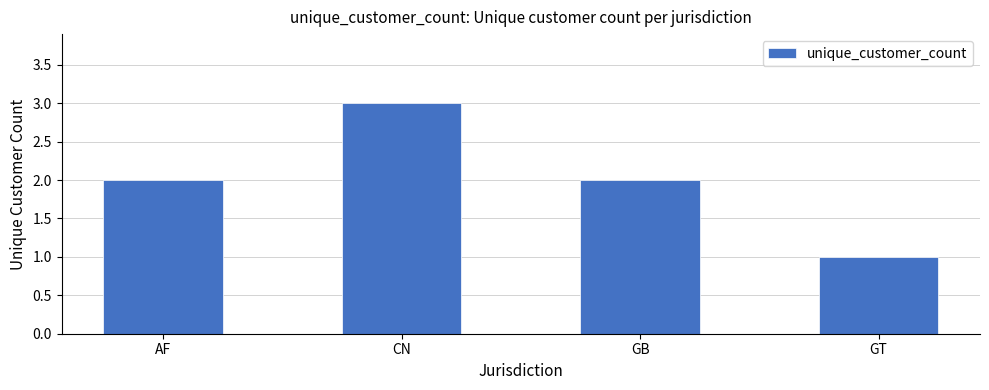

What is the label of the 2nd bar from the right?

GB